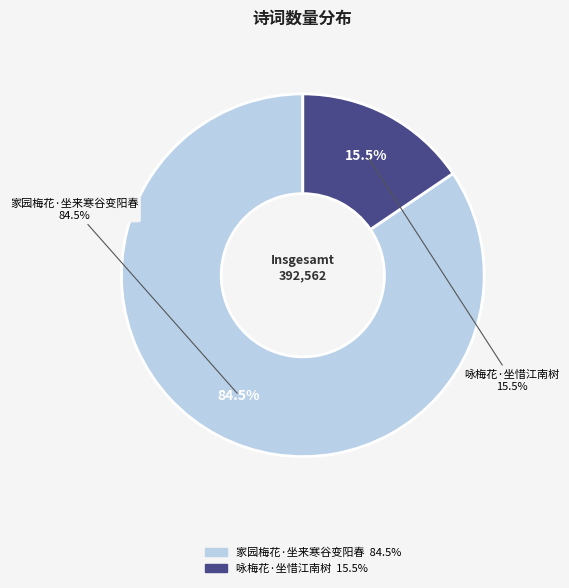

What is the change in value from 家园梅花·坐来寒谷变阳春 to 咏梅花·坐惜江南树?

-270692